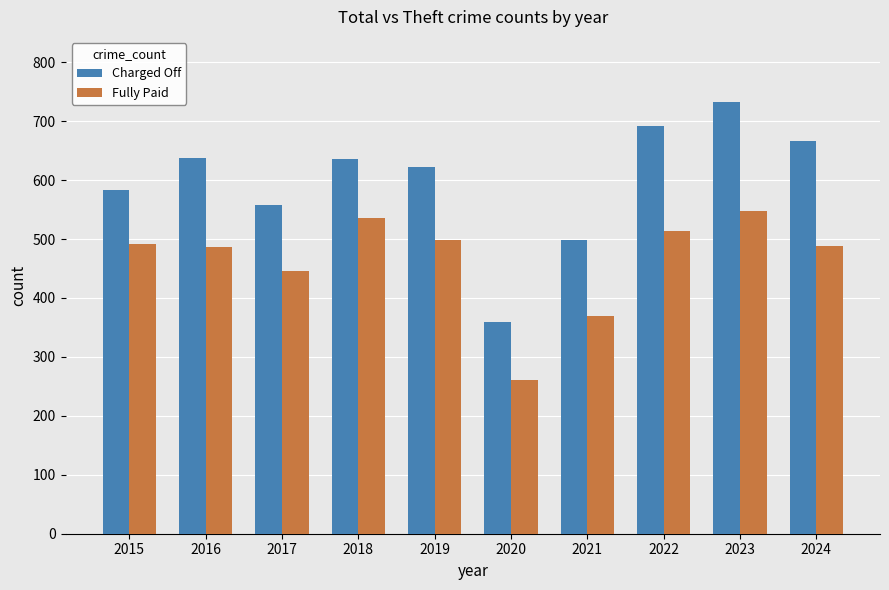

What is the sum of all Charged Off values?

5987